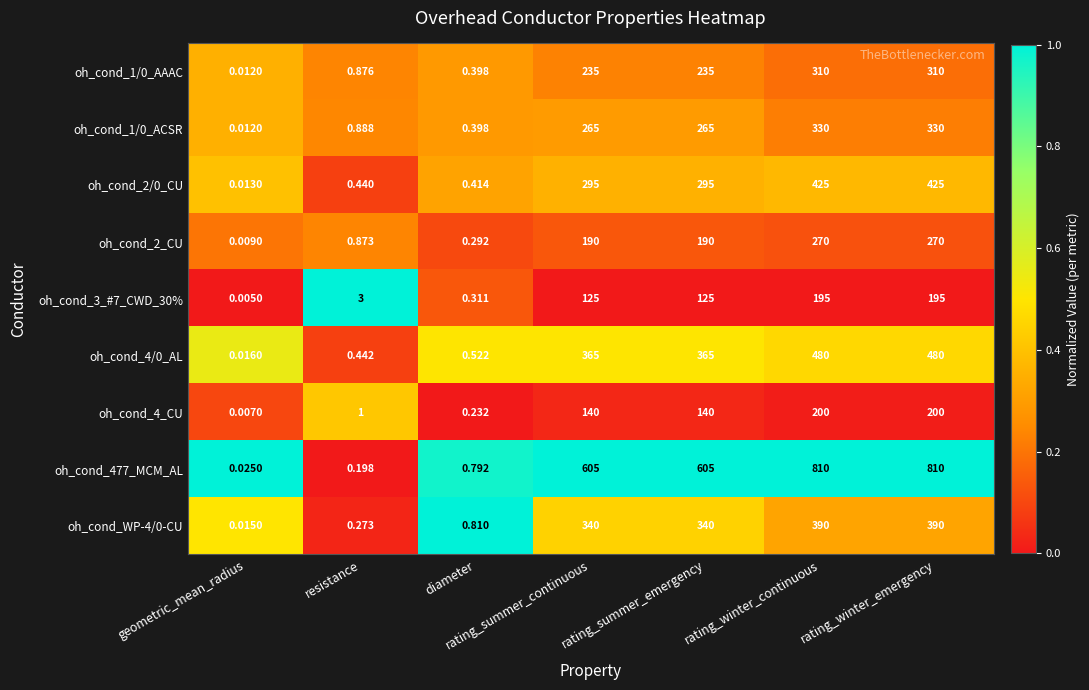

Which category has the lowest value across all series?

geometric_mean_radius